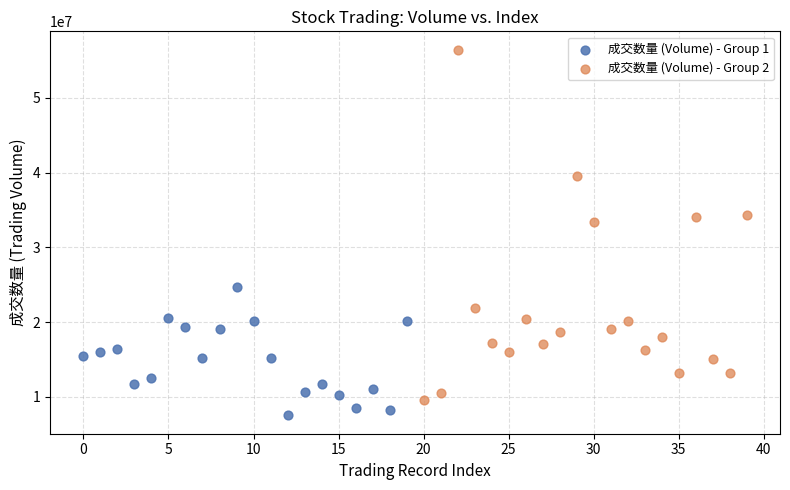

Which series reaches the maximum Y coordinate?

成交数量 (Volume) - Group 2